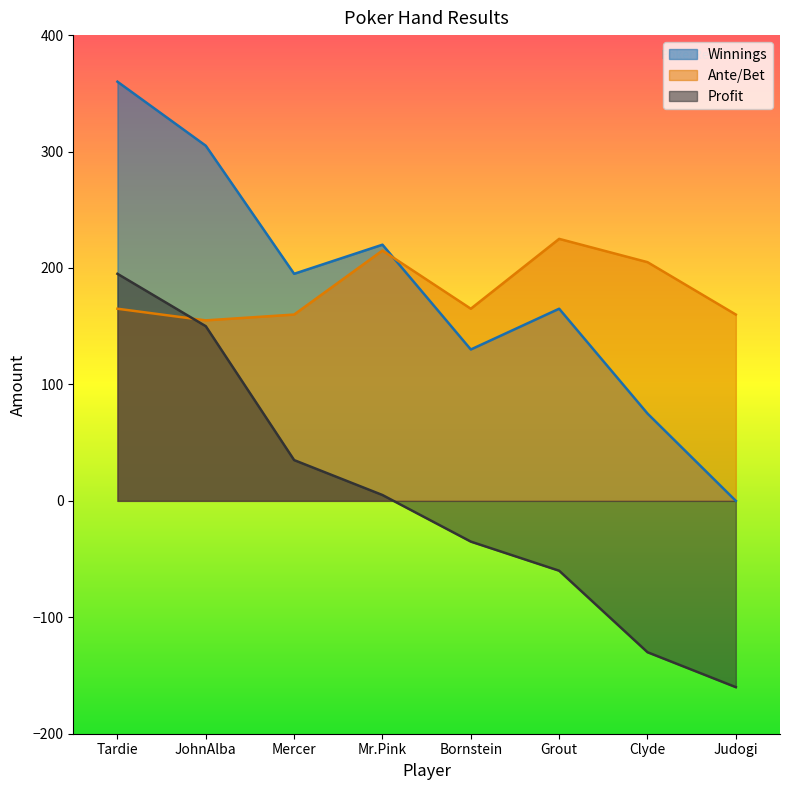

What is the difference between the highest and lowest values at Grout?

285